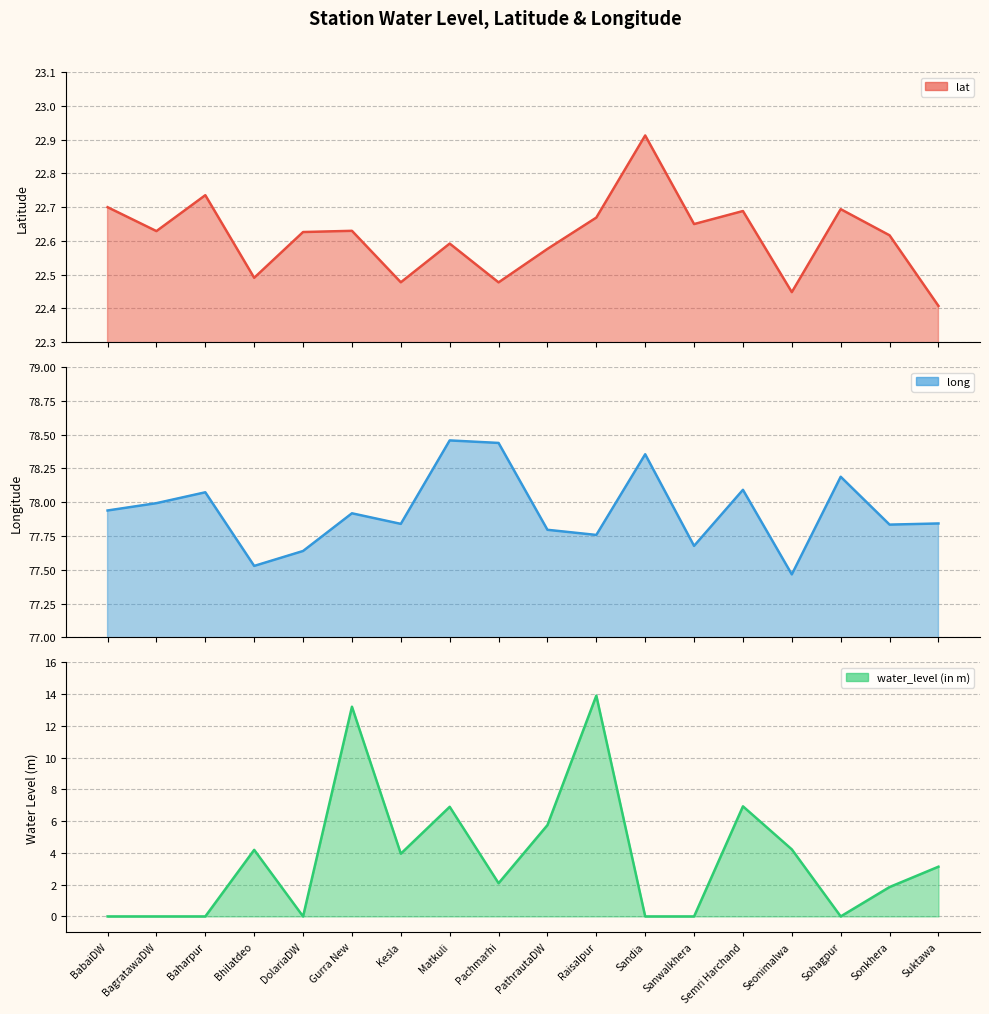

At which category does the chart reach its peak across all series?

Sandia